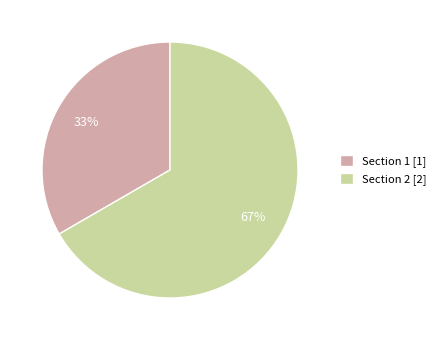

Which slice is the largest?

Section 2